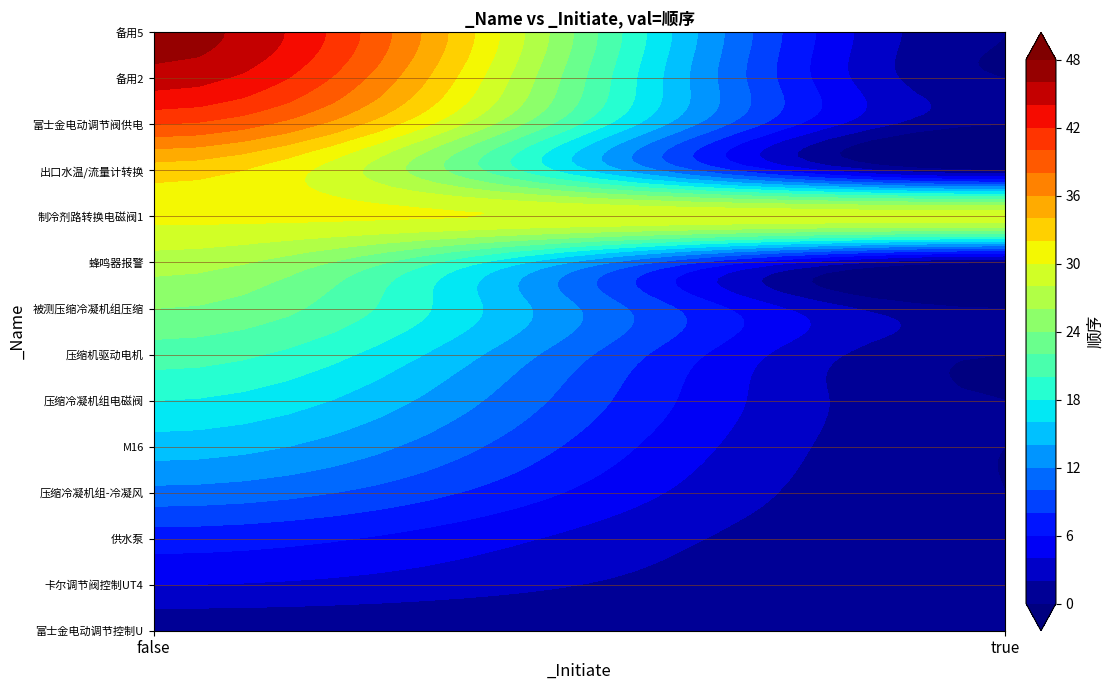

What is the difference between the maximum and minimum values?

47